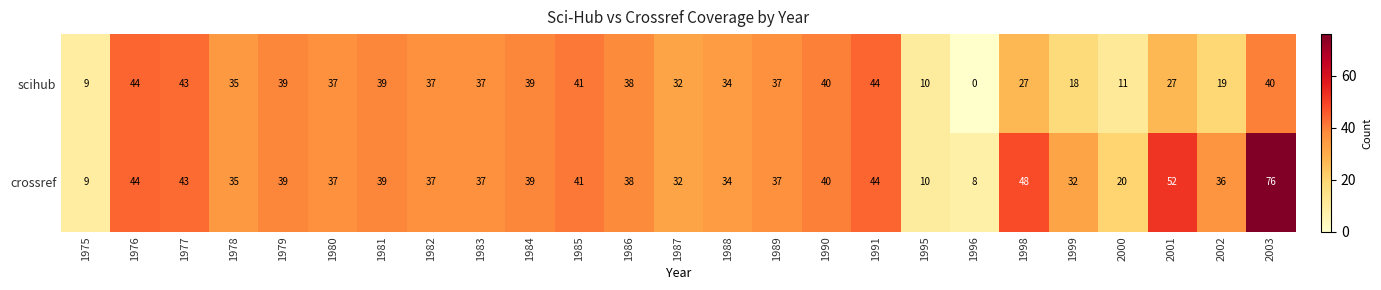

What is the greatest value displayed?

76